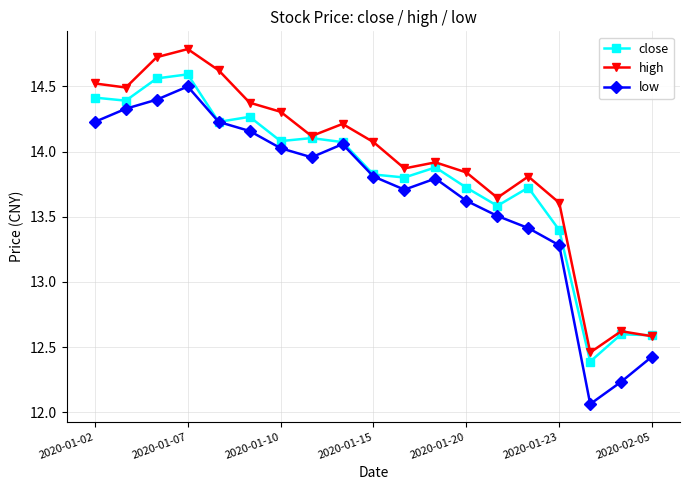

Which series has the largest range (max minus min)?

low